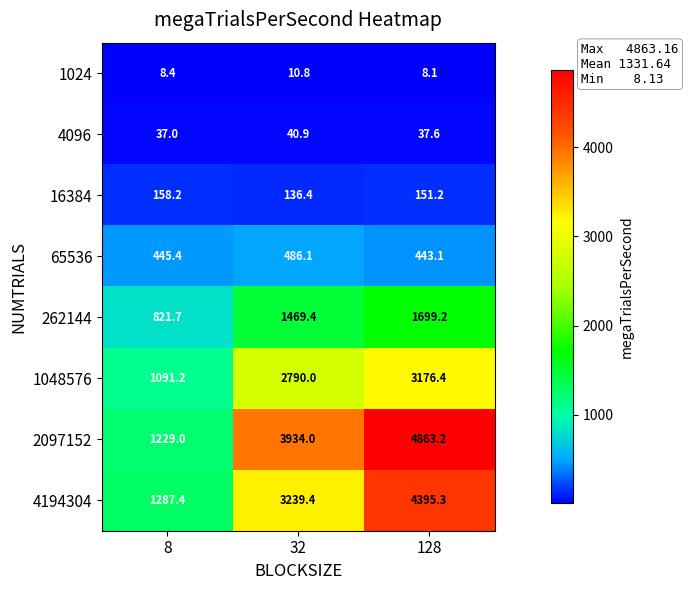

What is the total value across all series at 32?

12107.0